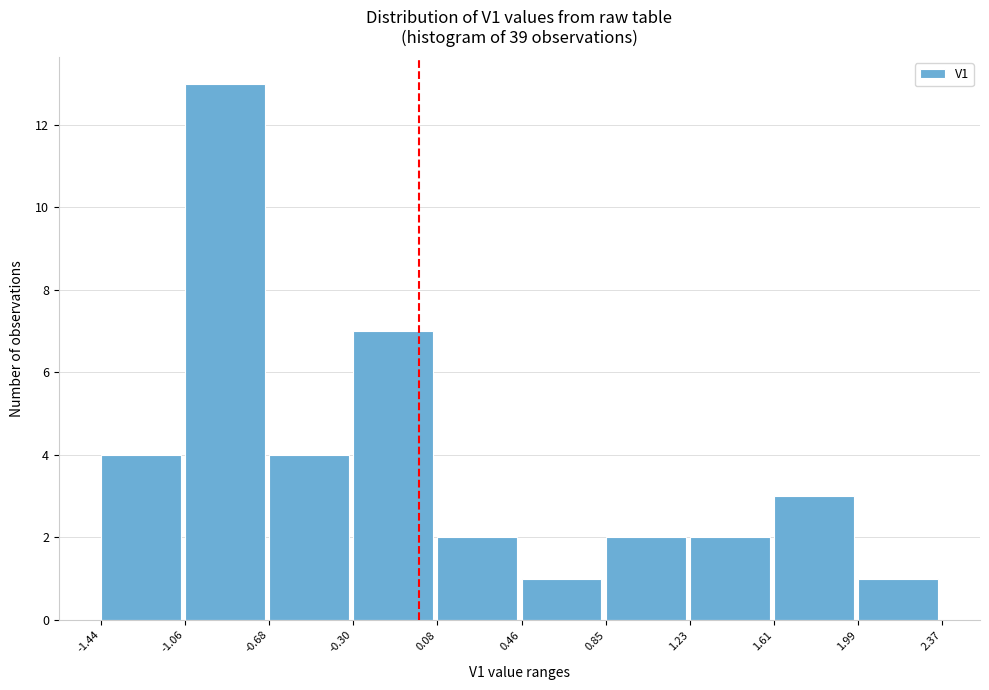

Reading left to right, transcribe this chart: for each bar, give the range it covers on the x-axis and its height. The values are not printed on the chart, so give them approximately, as read against the axis.

-1.44 to -1.06: 4
-1.06 to -0.68: 13
-0.68 to -0.30: 4
-0.30 to 0.08: 7
0.08 to 0.46: 2
0.46 to 0.85: 1
0.85 to 1.23: 2
1.23 to 1.61: 2
1.61 to 1.99: 3
1.99 to 2.37: 1